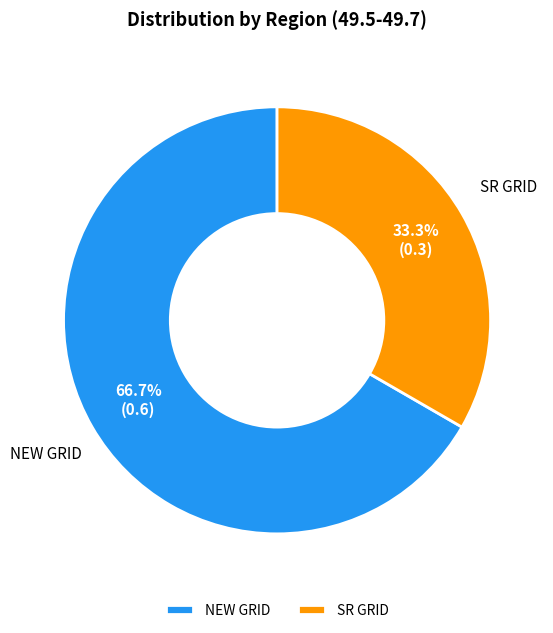

What percentage is NOT represented by SR GRID?

66.7%